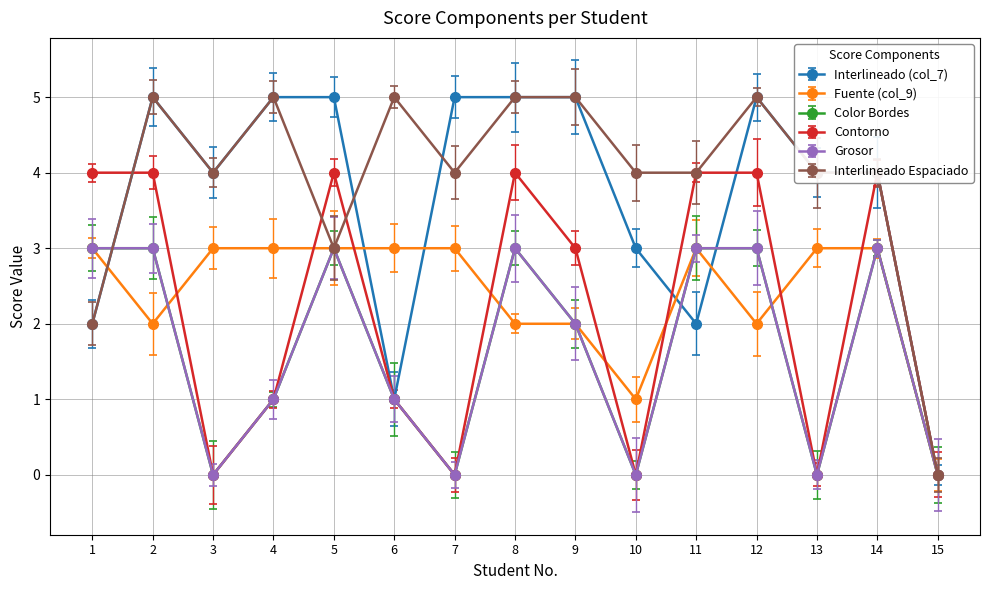

True or false: Grosor (col_13) has a value of 3 at 8.

True